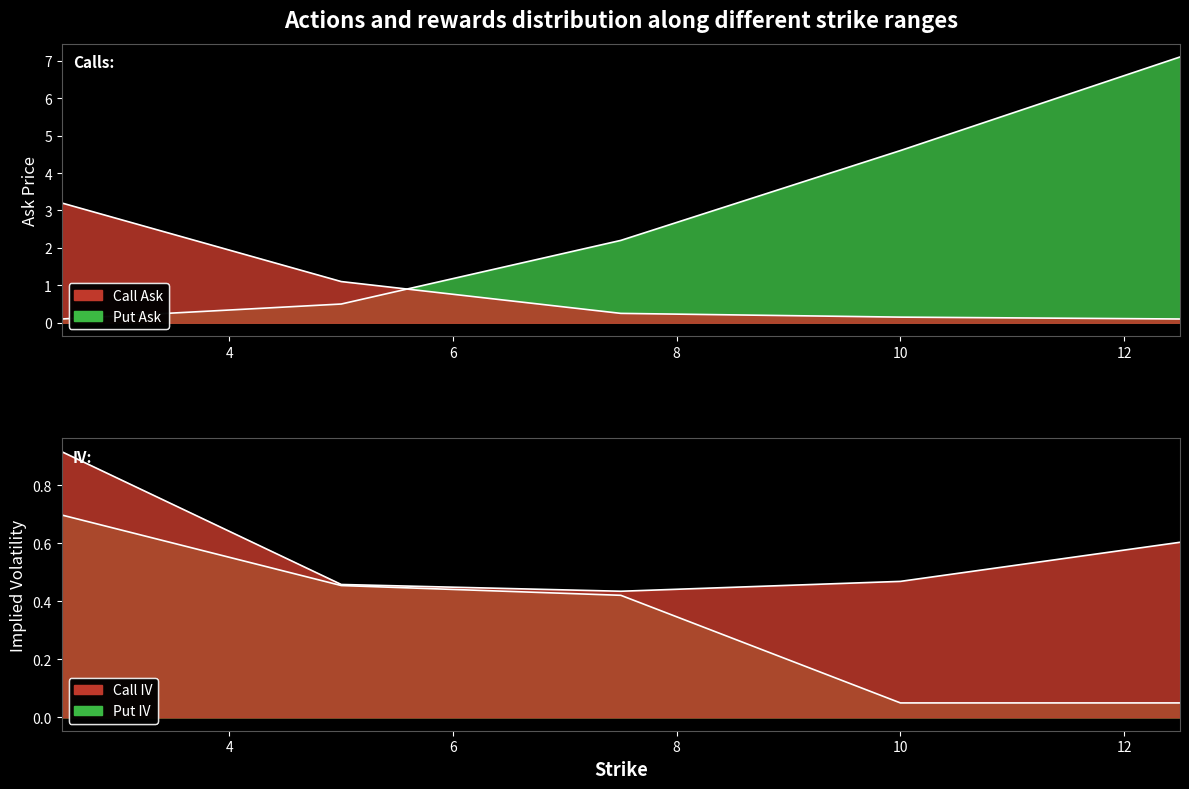

What is the value of the ask_put point at the 3rd from the left?

2.2